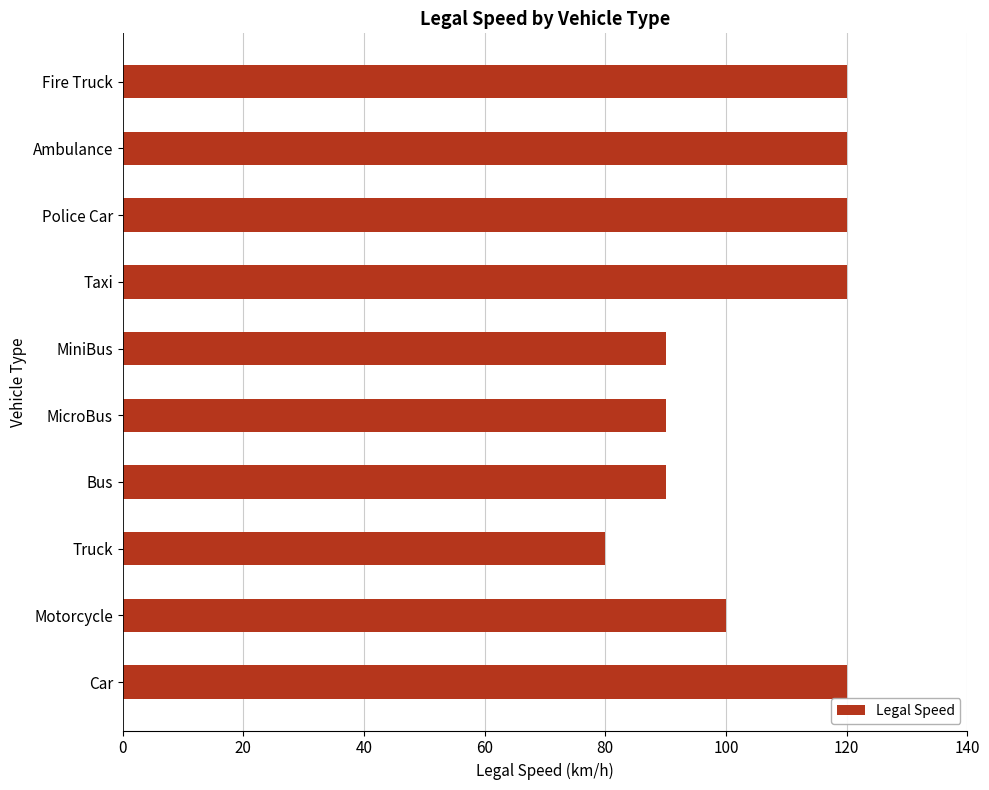

The chart shows a value of 80 at Truck. True or false?

True